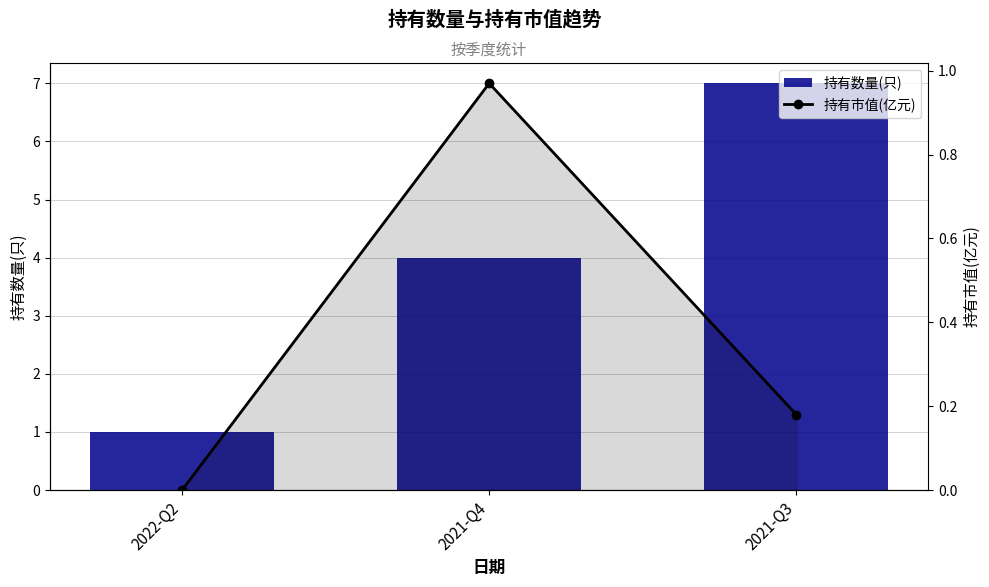

List the series in order of their peak value, lowest first.

持有市值(亿元), 持有数量(只)